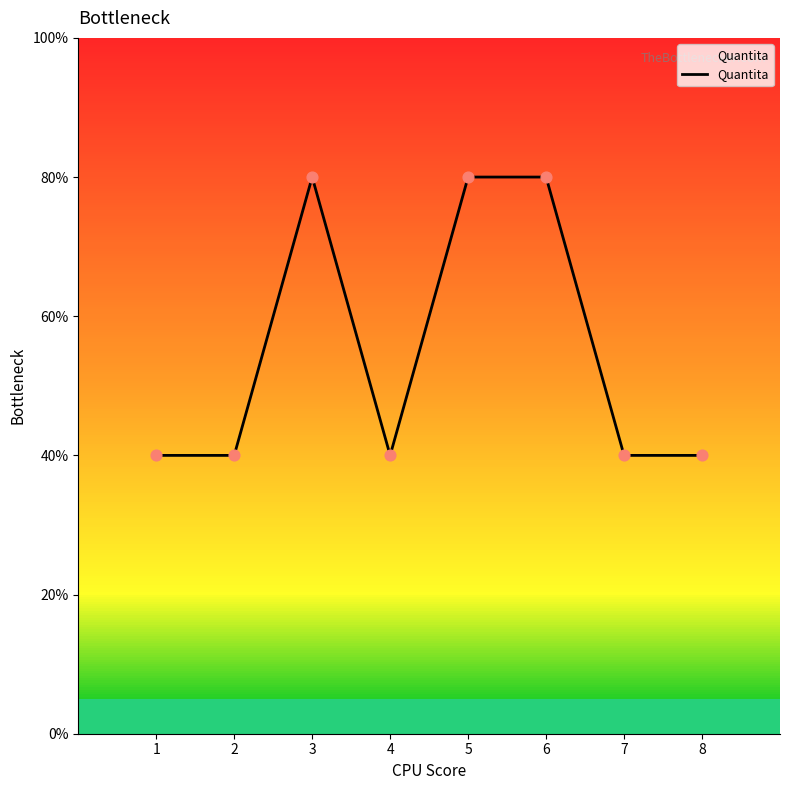

What is the ratio of the value at 6 to the value at 5?

1.0